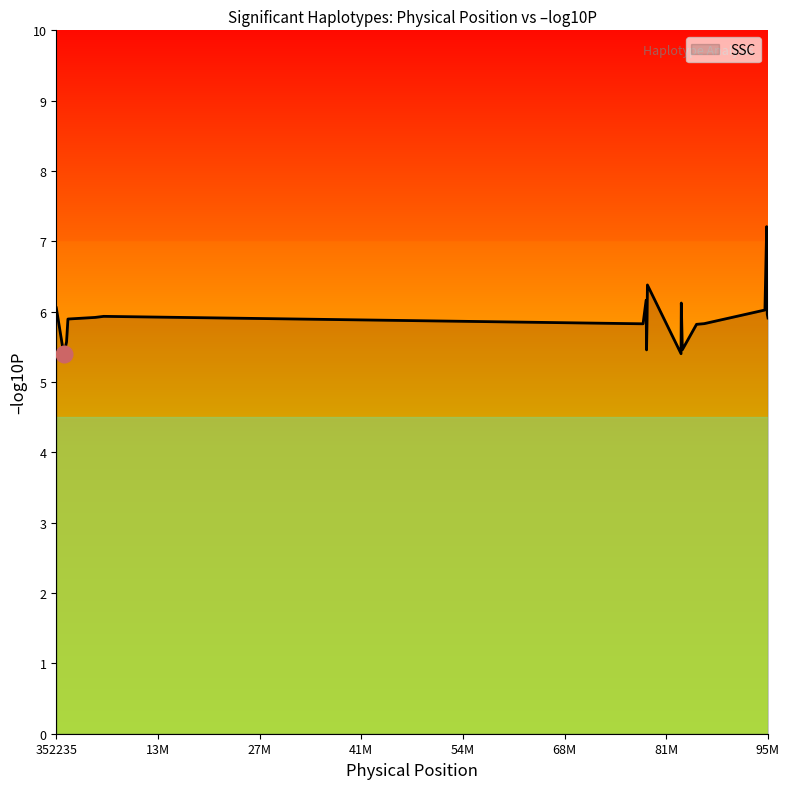

What is the minimum value shown in the chart?

5.4